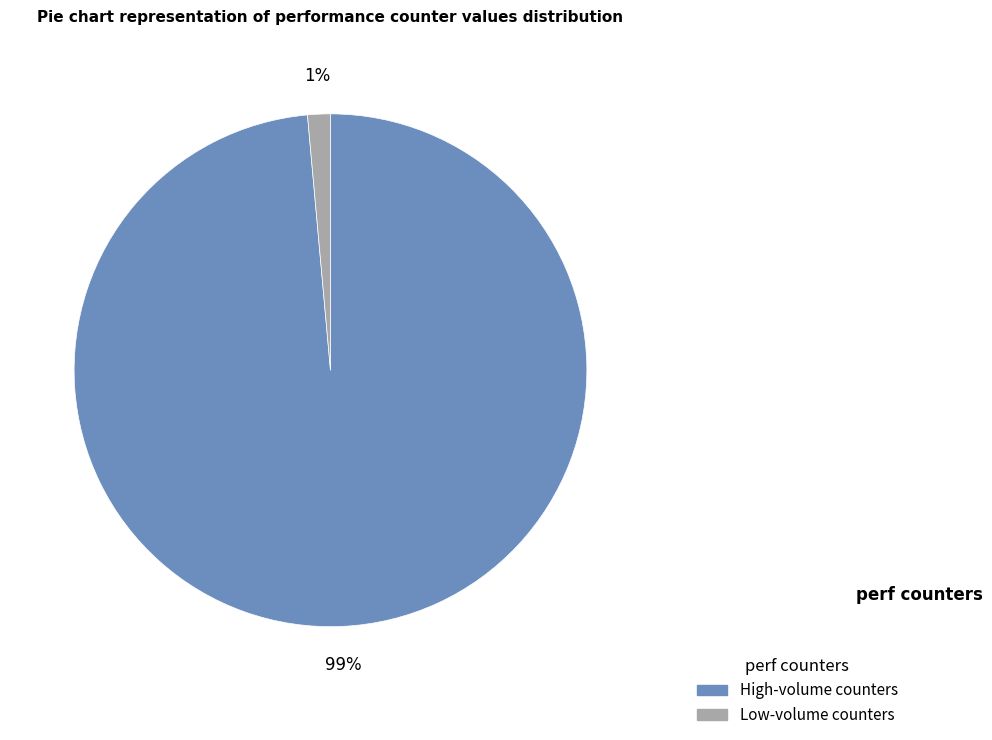

Is there a majority slice in this chart?

Yes